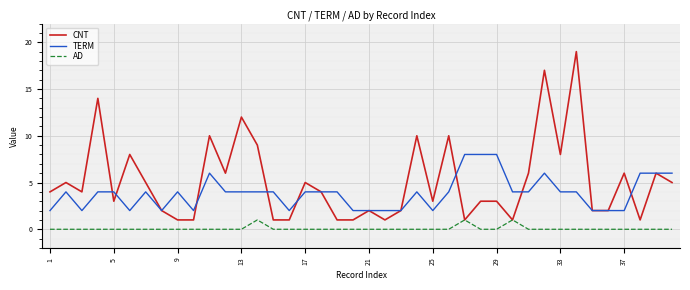

True or false: TERM and AD intersect in this chart.

False